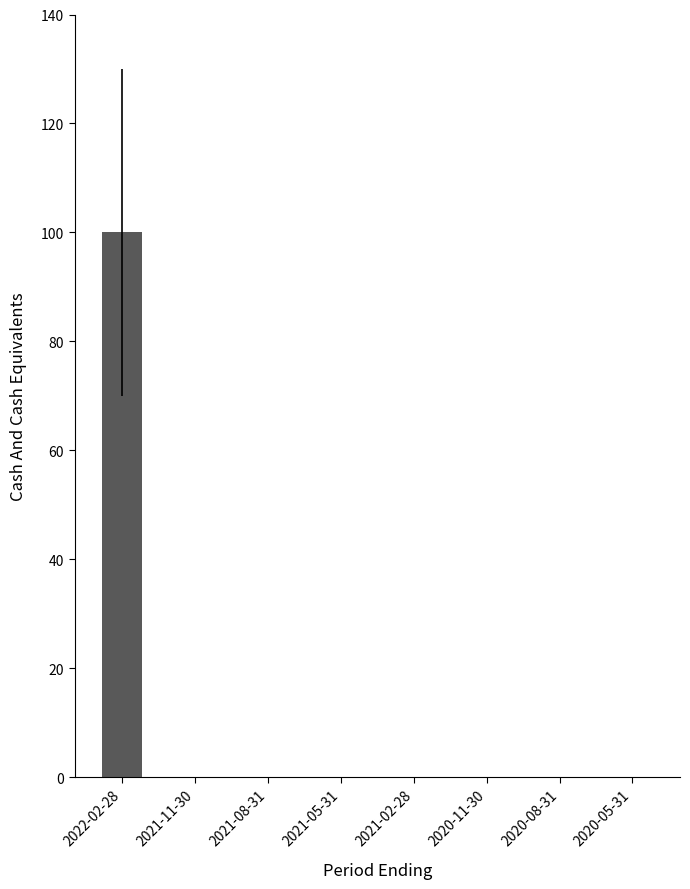

How many series are shown in this chart?

1